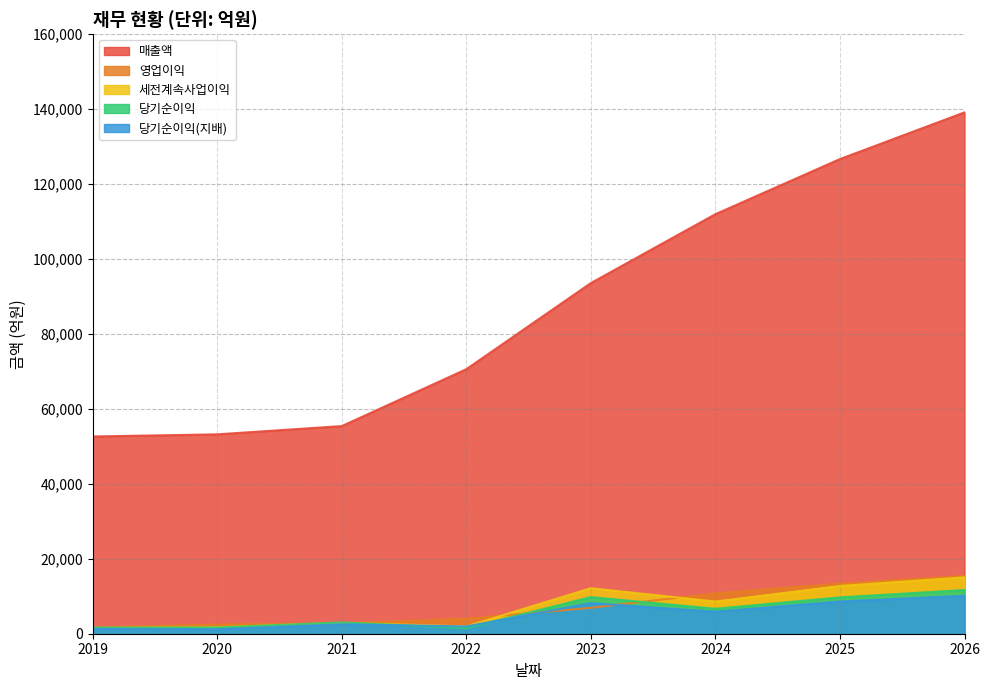

How many data points in 당기순이익(지배) are less than 5887?

4